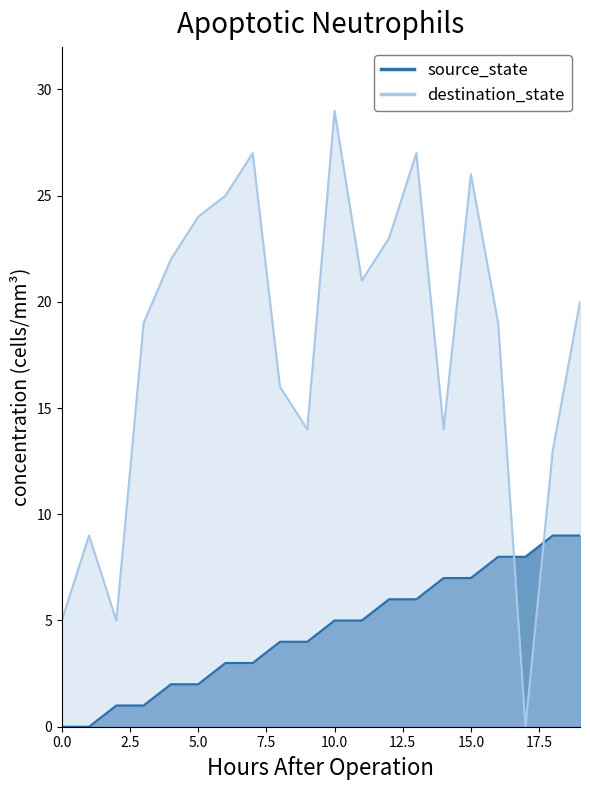

The source_state series shows 3 at 0. True or false?

False